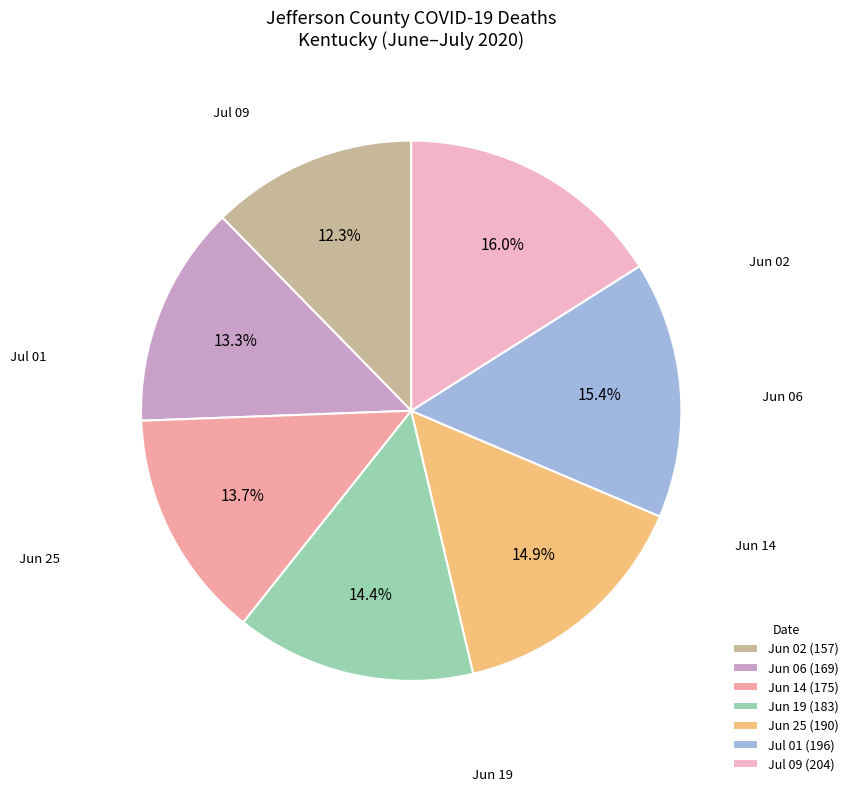

What is the largest slice in the pie chart?

Jul 09 (204)